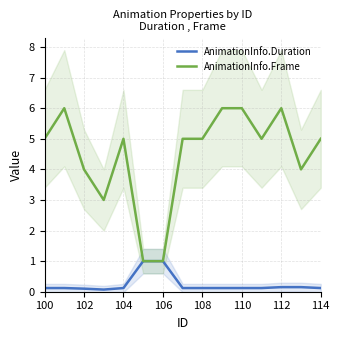

Rank the series by their maximum value, from highest to lowest.

AnimationInfo.Frame, AnimationInfo.Duration